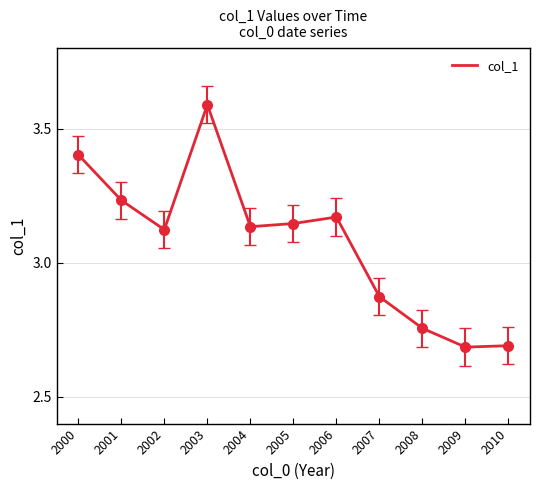

What is the sum of the values at 2001 and 2005?

6.4